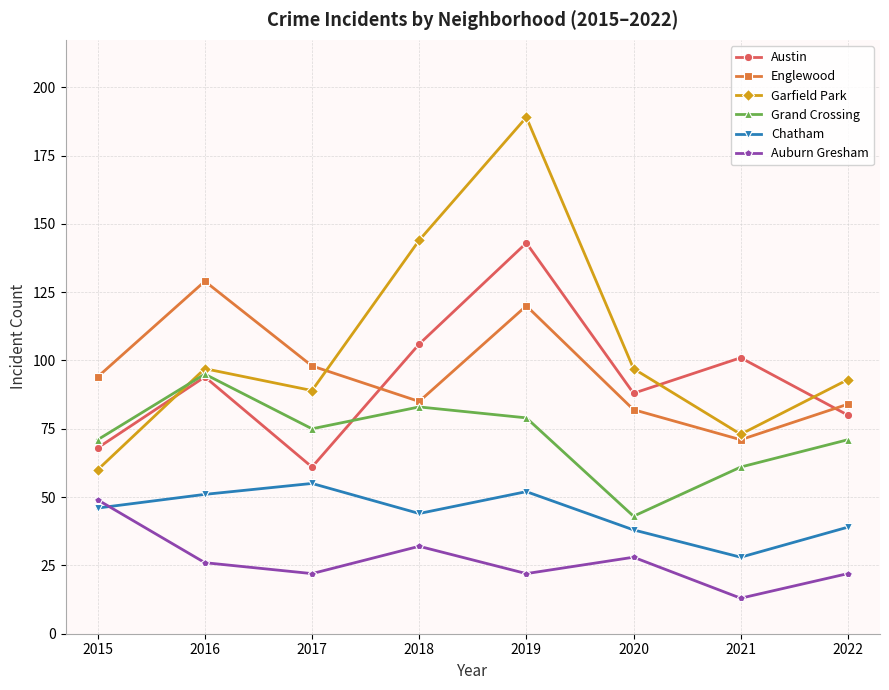

The Grand Crossing series shows 83 at 2018. True or false?

True